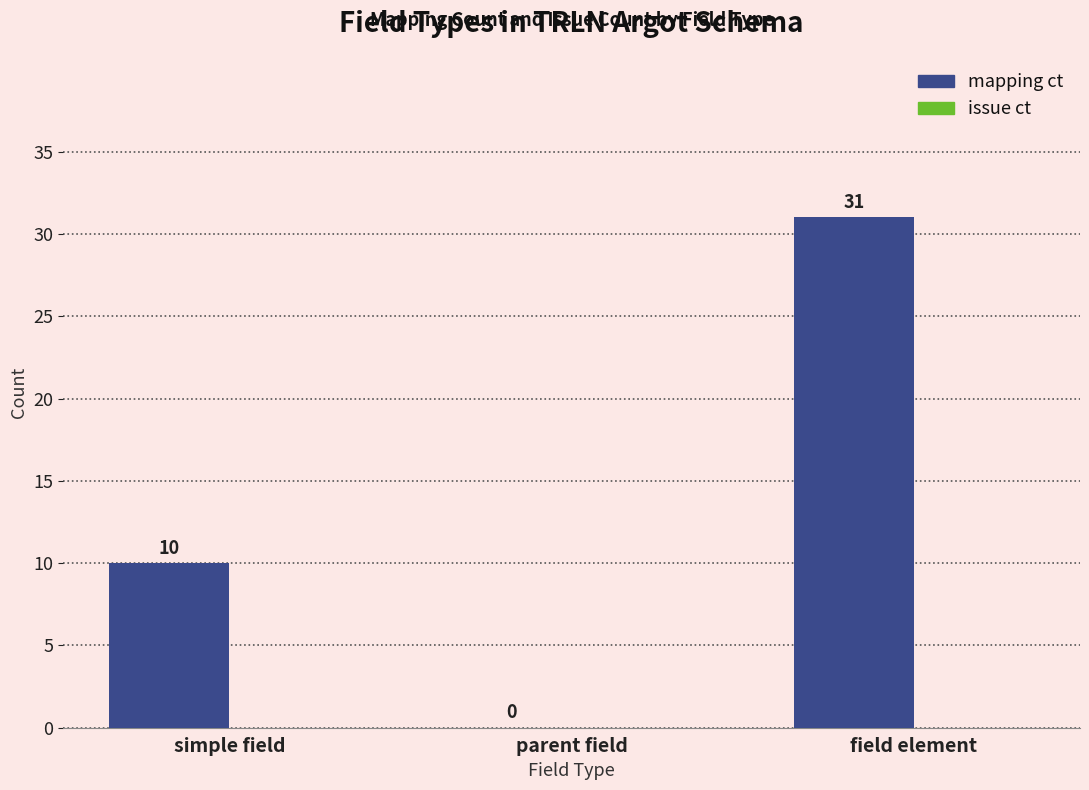

Between field element and parent field, which is larger?

field element